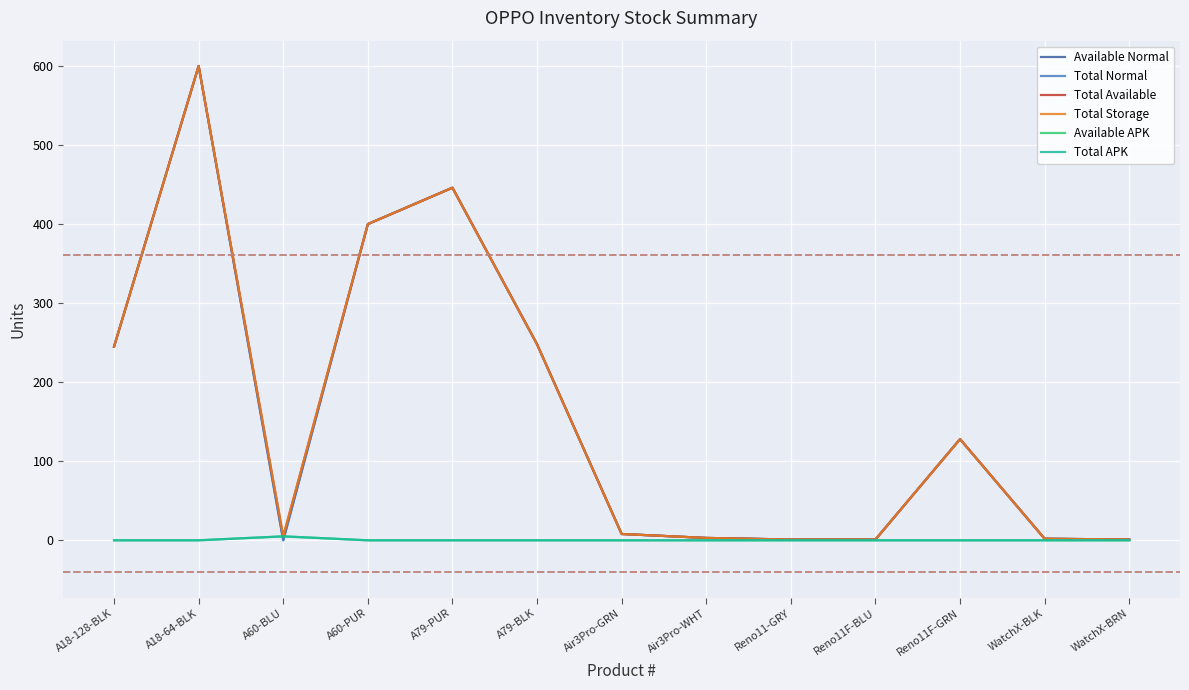

What is the label of the 5th point from the left?

A79-PUR